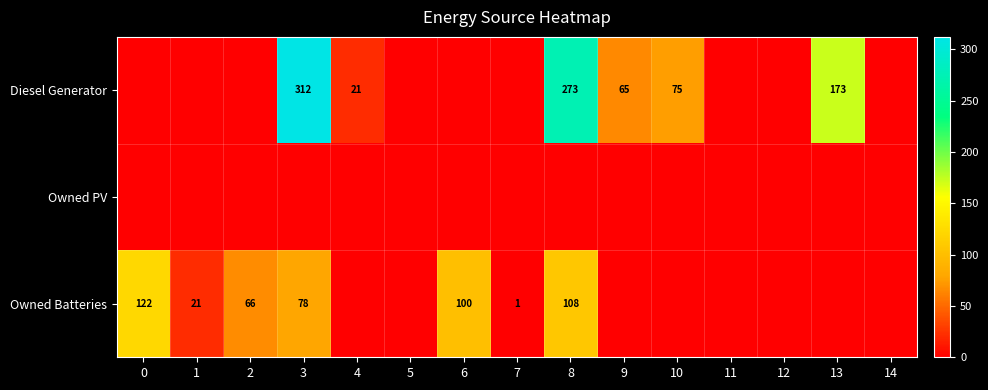

What is the sum of the Owned Batteries values at 7 and 1?

22